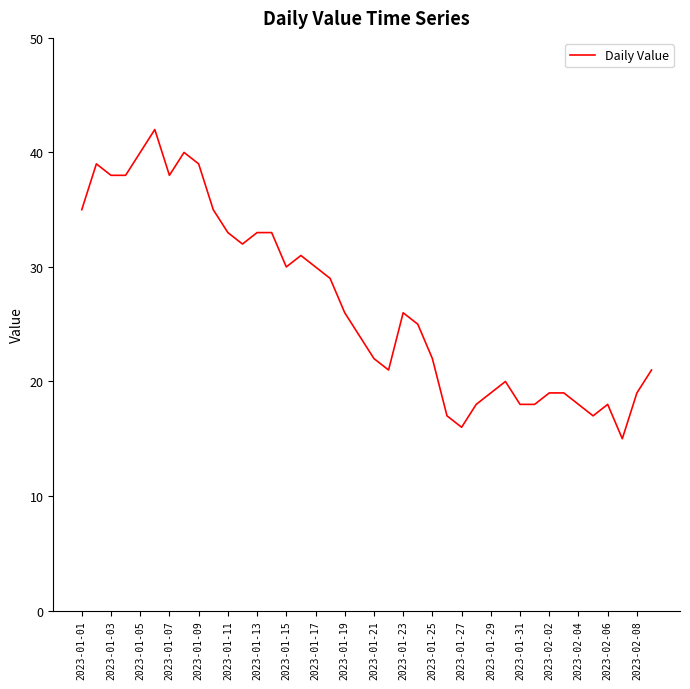

What is the smallest value displayed?

15